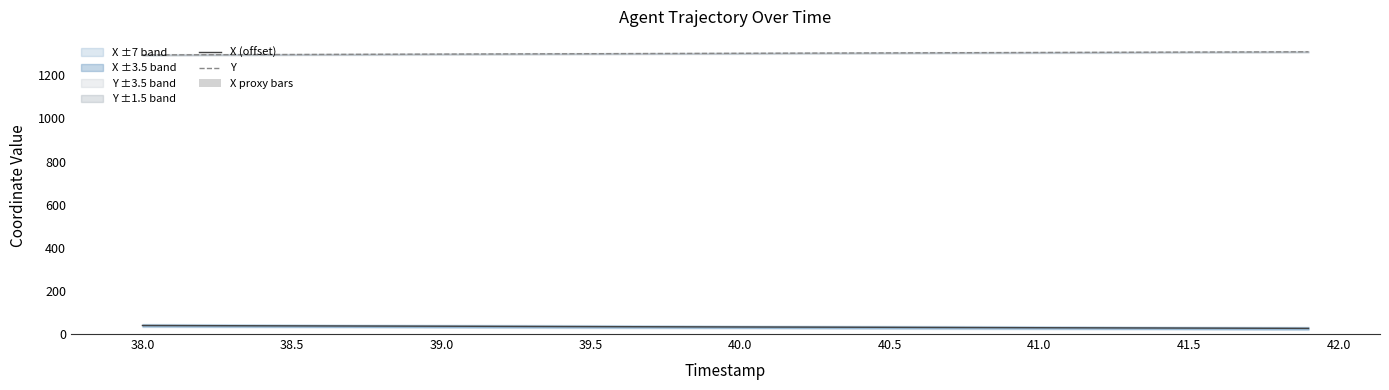

Is it true that Y equals 1294.9 at 38.0?

True